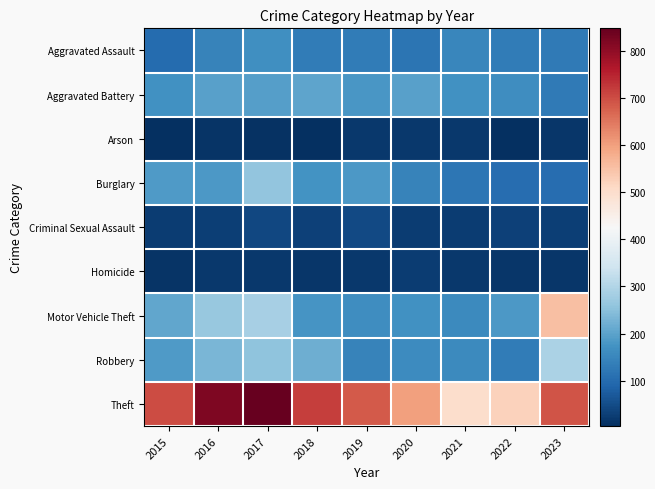

At which category does the chart reach its peak across all series?

2017